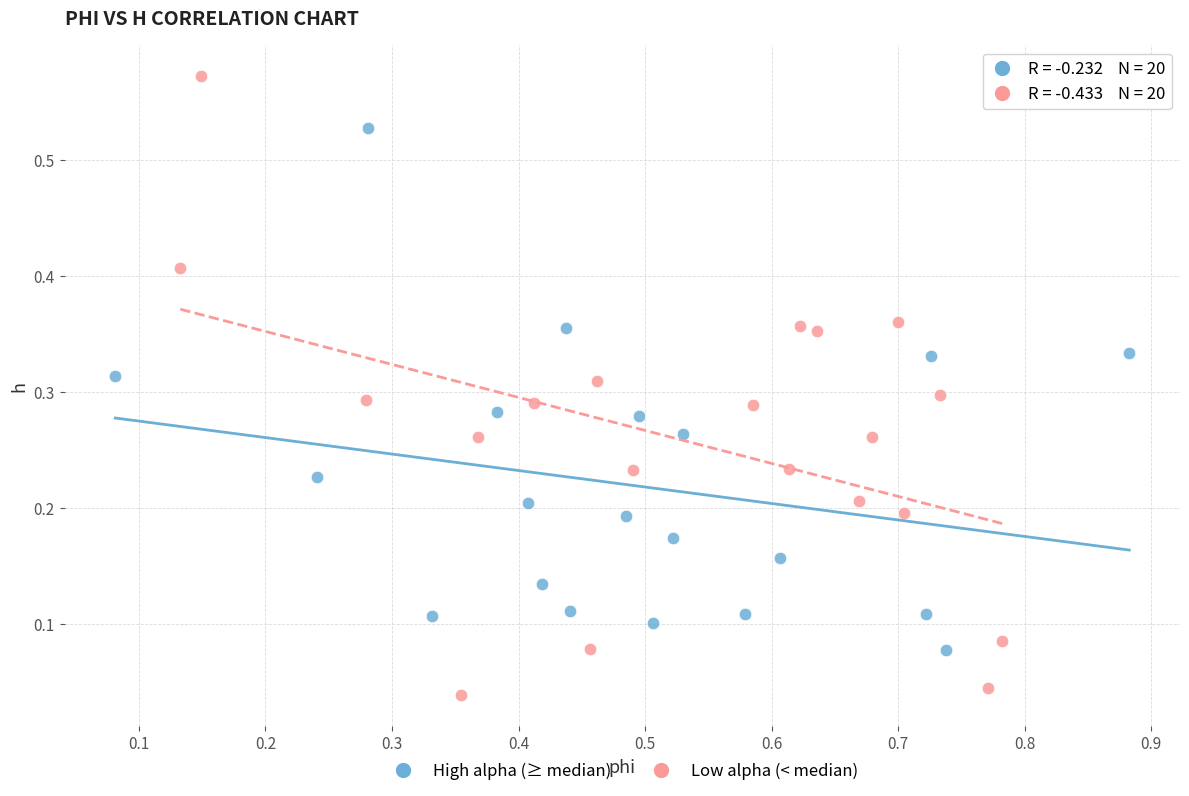

Which series contains the lowest Y value?

Low alpha (< median)